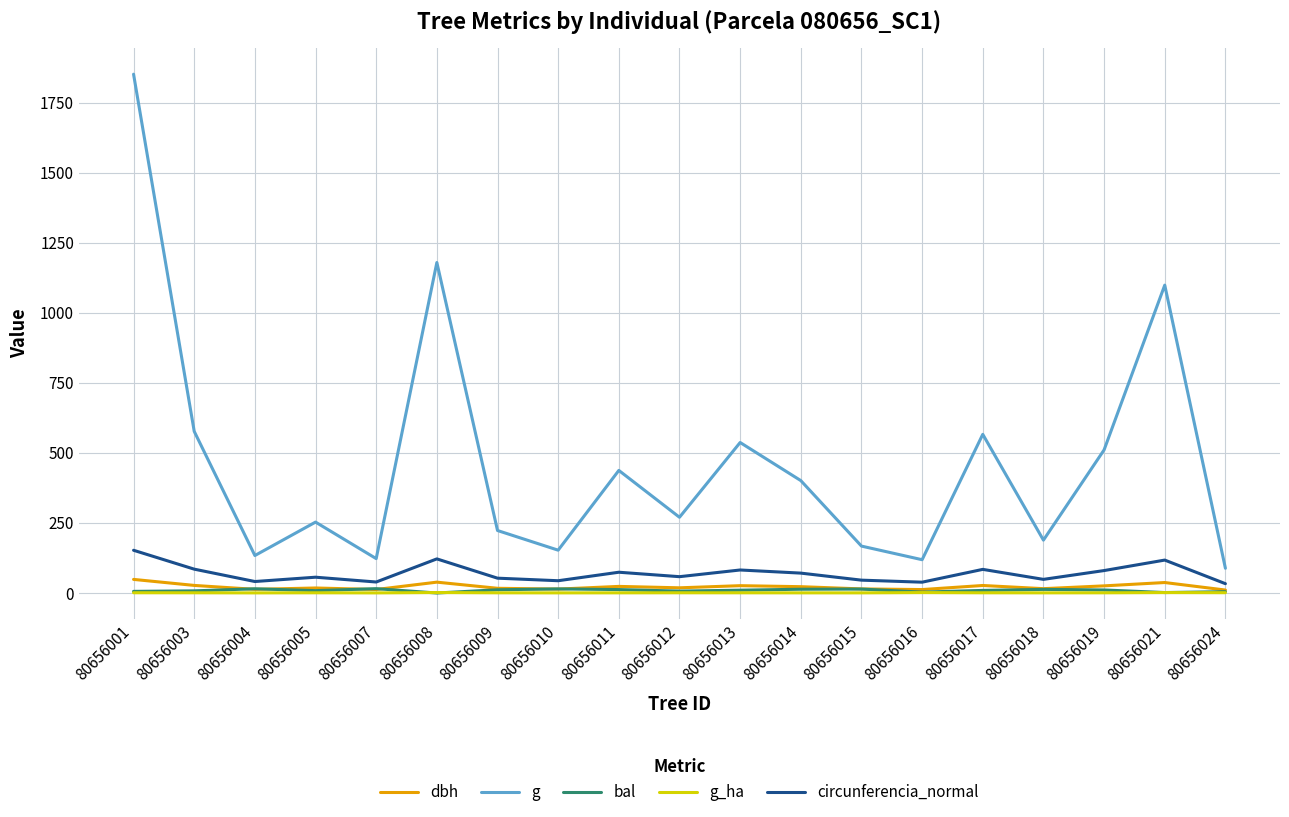

The g series shows 394.2 at 80656005. True or false?

False